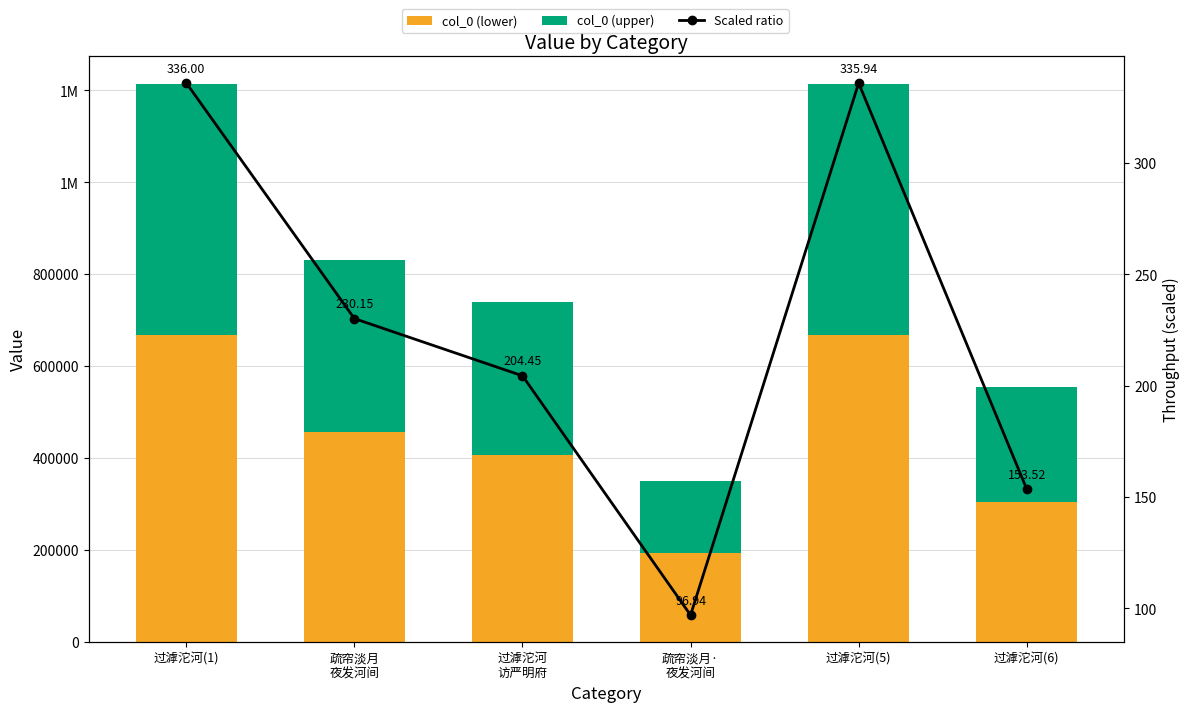

List the labels in order of col_0 (upper) value, smallest first.

疏帘淡月·
夜发河间, 过滹沱河(6), 过滹沱河
访严明府, 疏帘淡月
夜发河间, 过滹沱河(5), 过滹沱河(1)